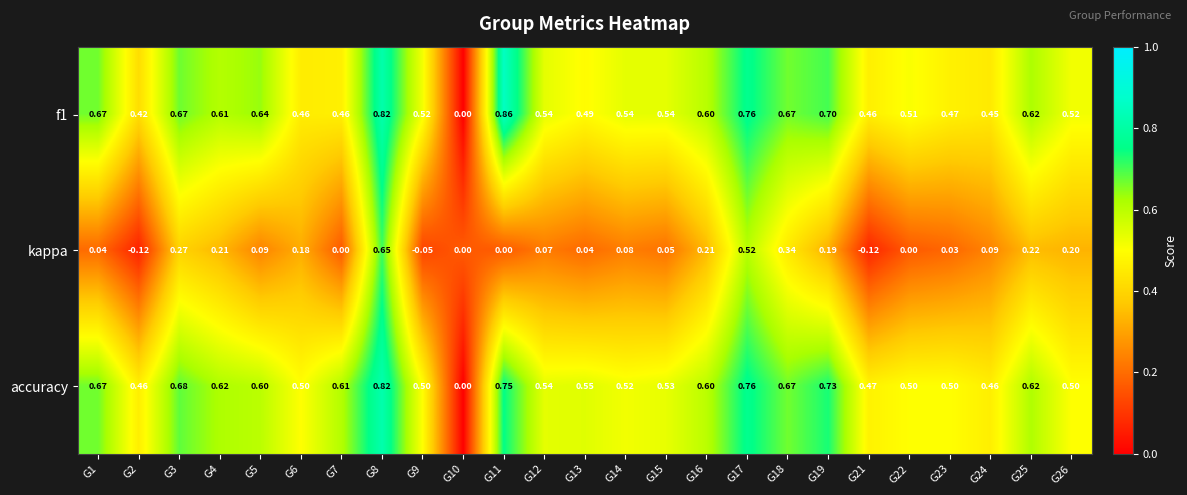

Is the value of f1 at G2 greater than the value of kappa at G18?

Yes